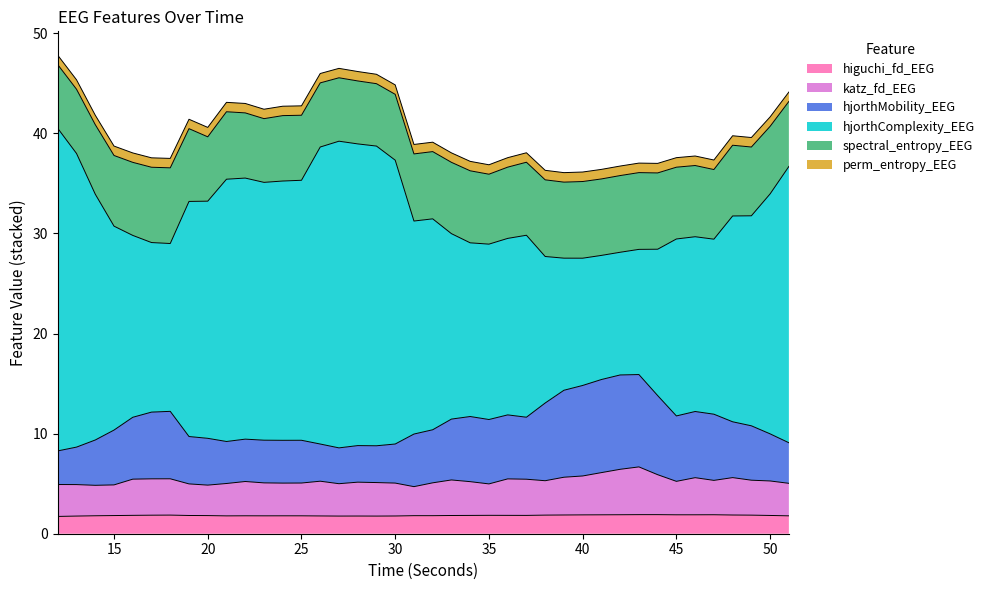

Between 19 and 41, which series saw the biggest shift?

hjorthMobility_EEG